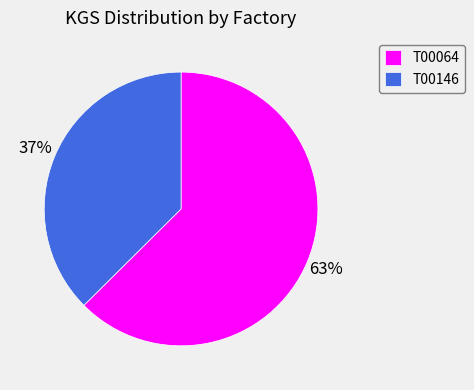

To the nearest percent, what is the combined percentage of T00146 and T00064?

100%